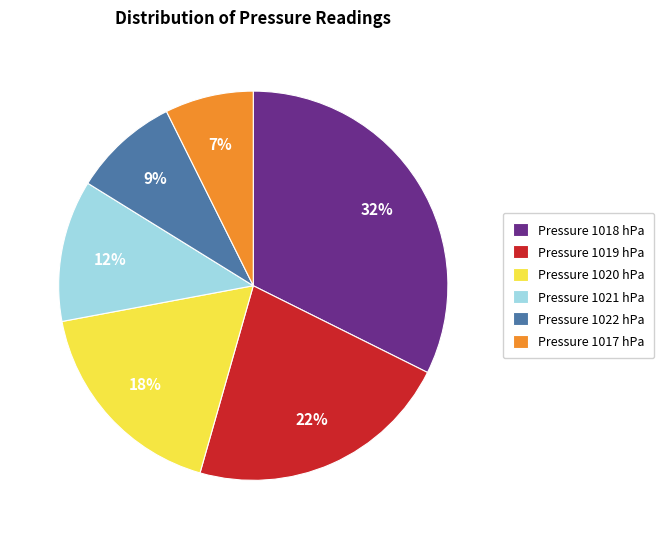

How many slices are in this pie chart?

6